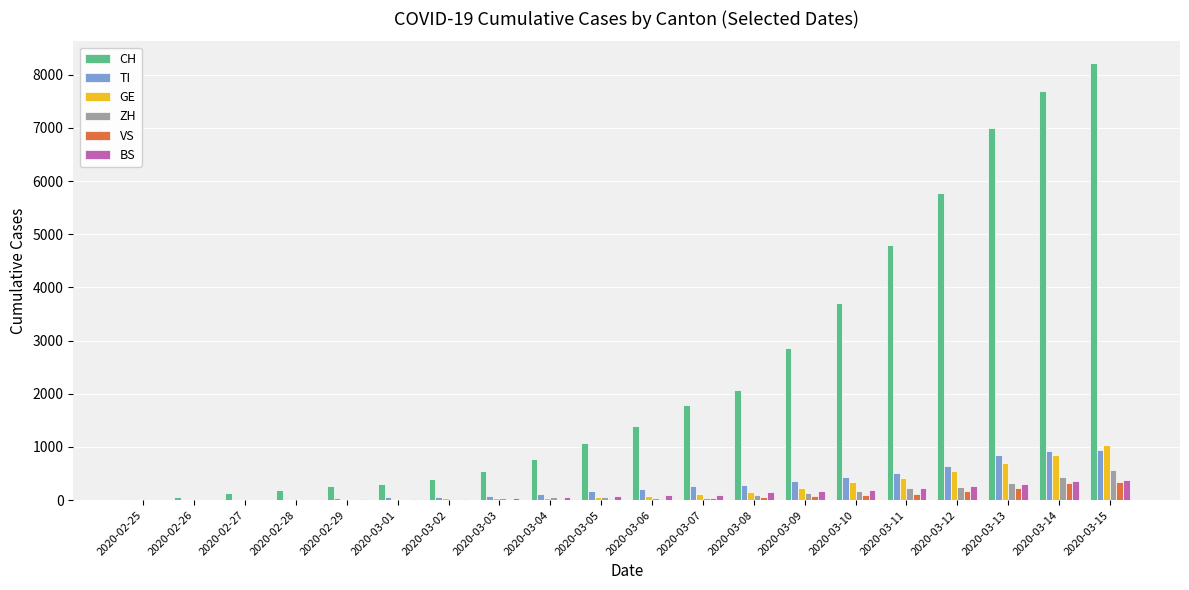

True or false: TI has a value of 108 at 2020-03-04.

True